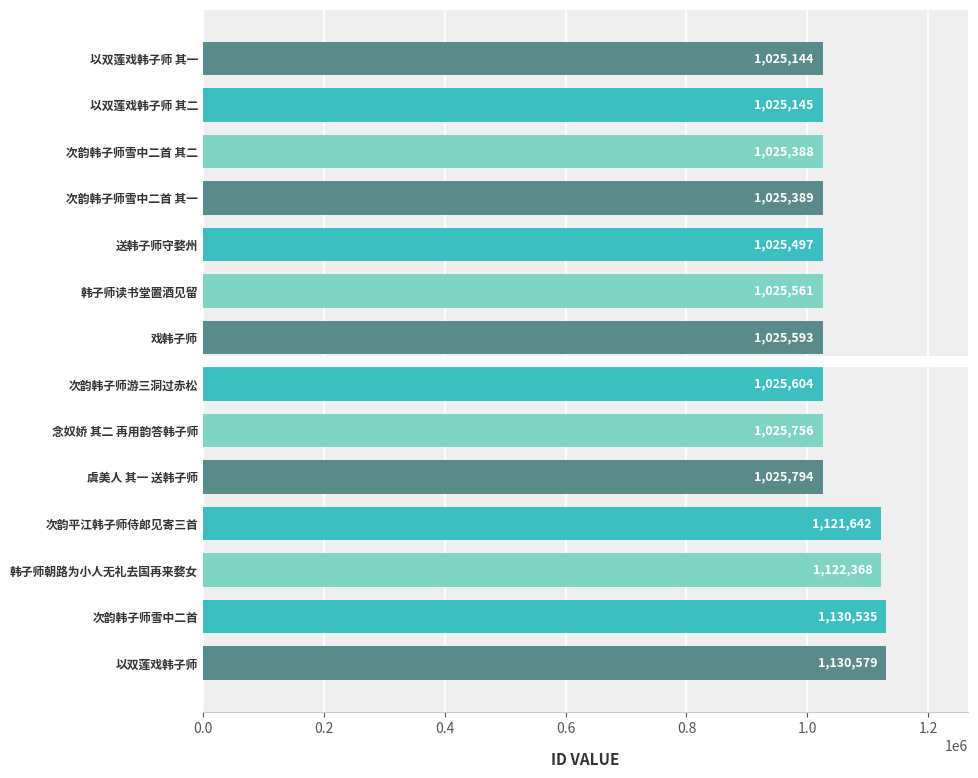

What is the difference between the maximum and minimum values?

105435